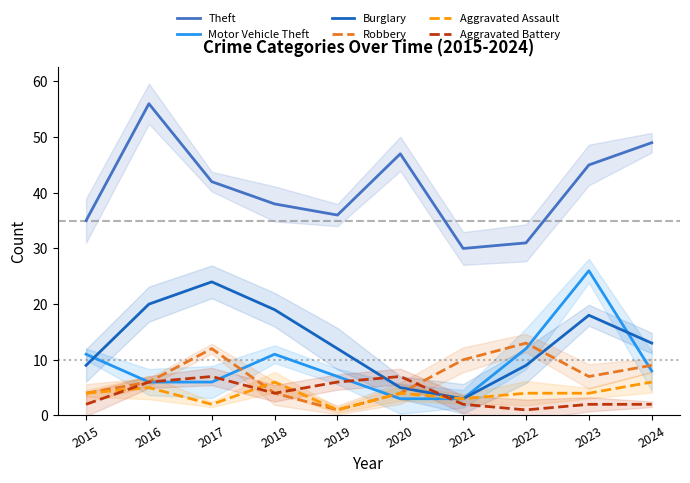

What is the spread (max minus min) of values at 2024?

47